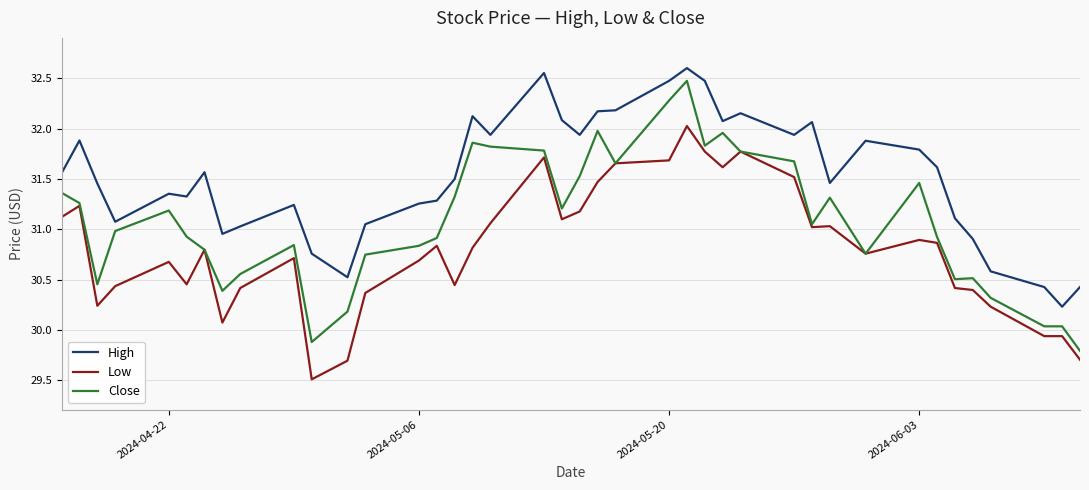

Which series has the largest total across all categories?

High